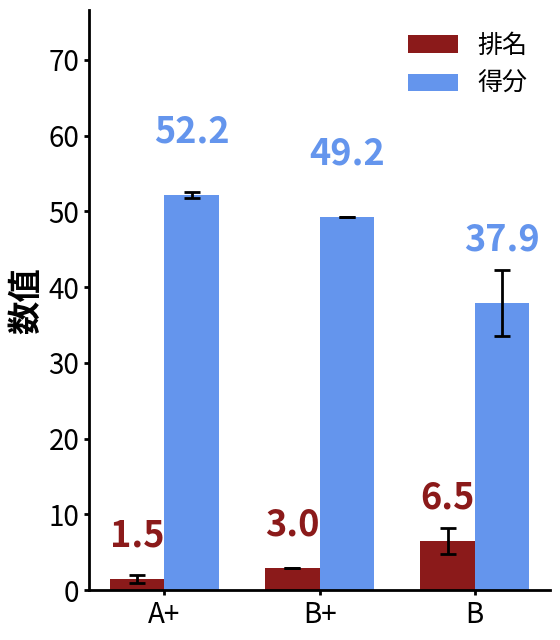

What is the difference between the 排名 values at B and B+?

3.5